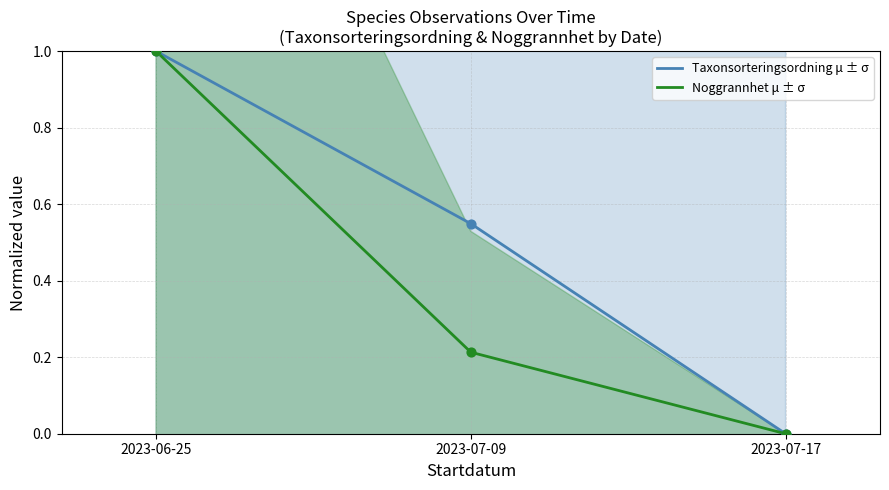

Is the value of Taxonsorteringsordning μ ± σ at 2023-07-09 greater than the value of Noggrannhet μ ± σ at 2023-06-25?

No